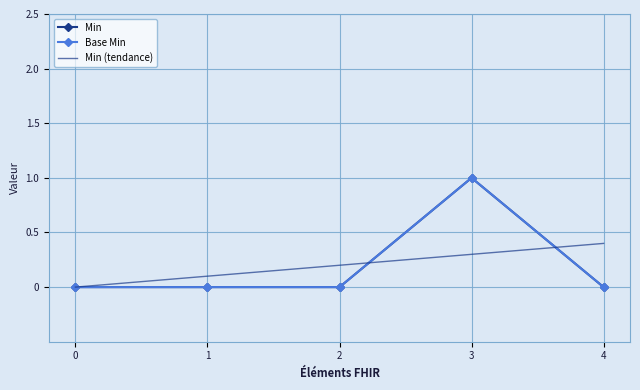

What are all the series names shown in the legend?

Min, Base Min, Min (tendance)